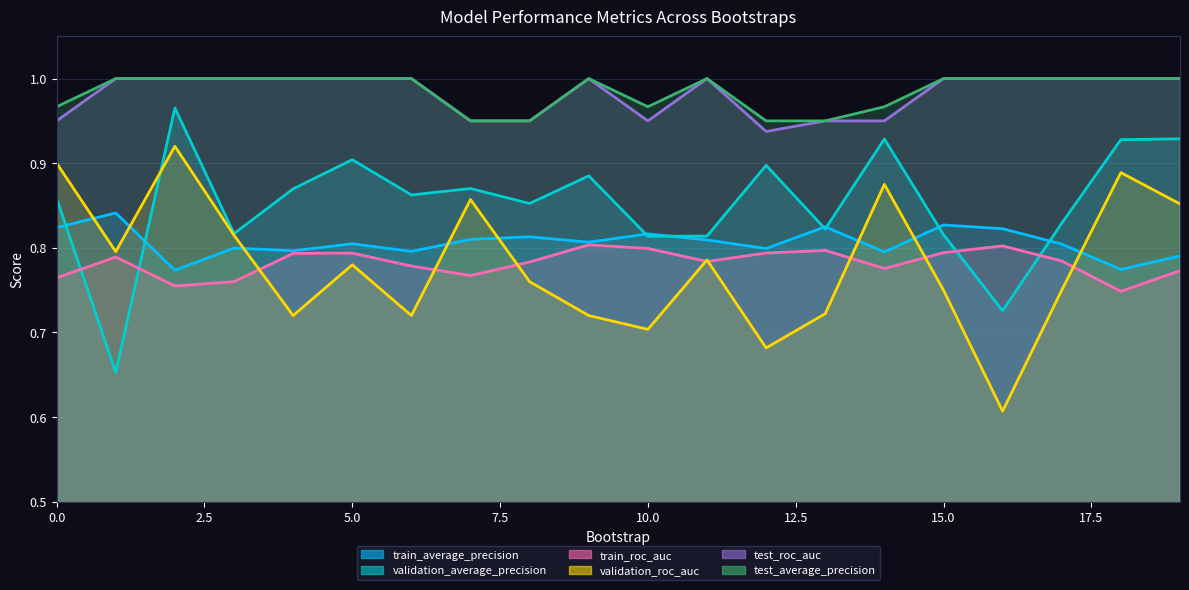

What is the highest value of the validation_roc_auc series?

0.9